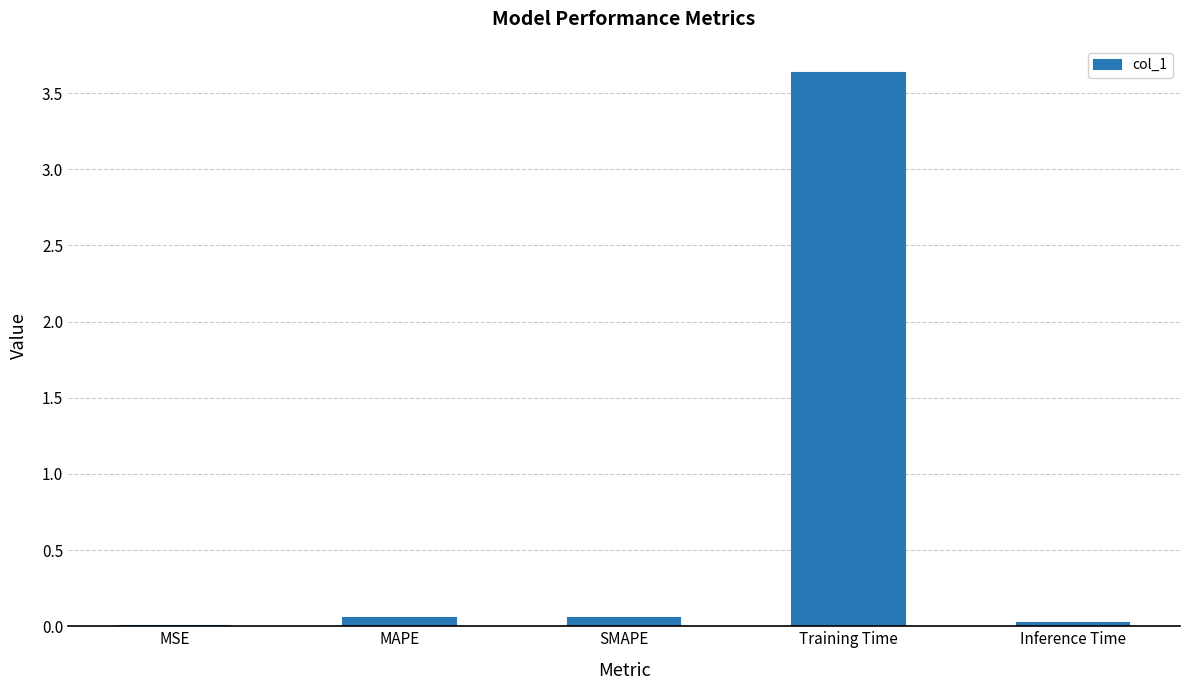

How many distinct data groups are displayed?

1